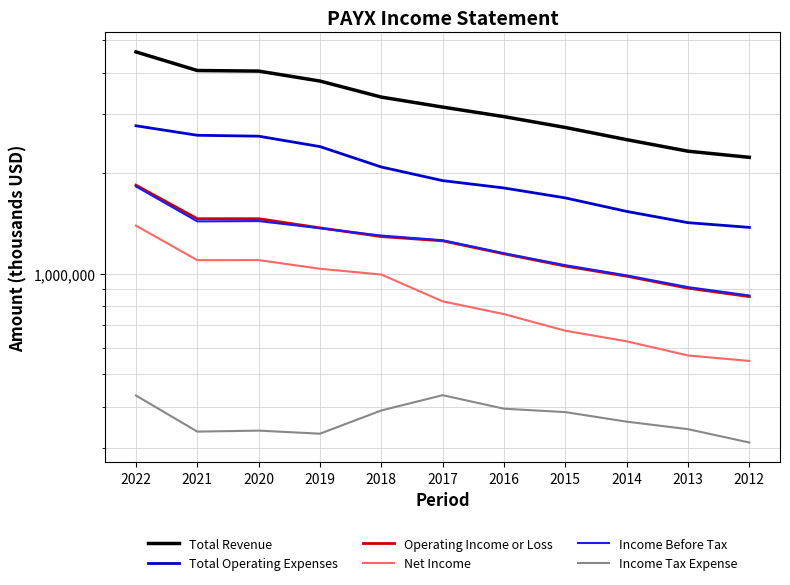

Is the value of Income Before Tax at 2021 greater than the value of Operating Income or Loss at 2022?

No